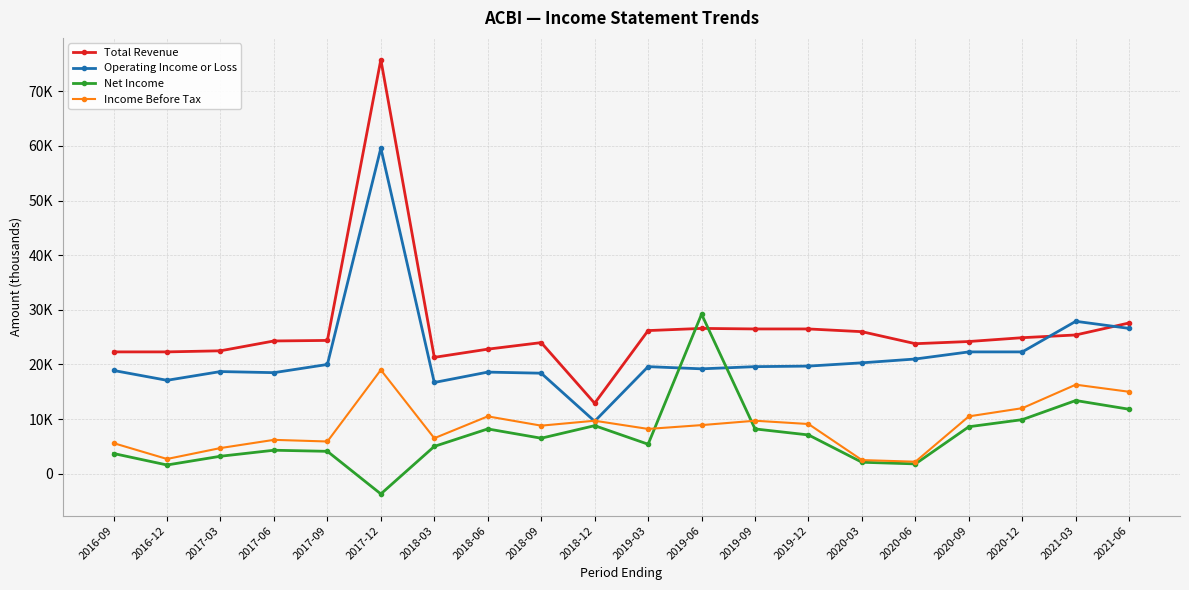

How many data points in Net Income are less than 6500?

10